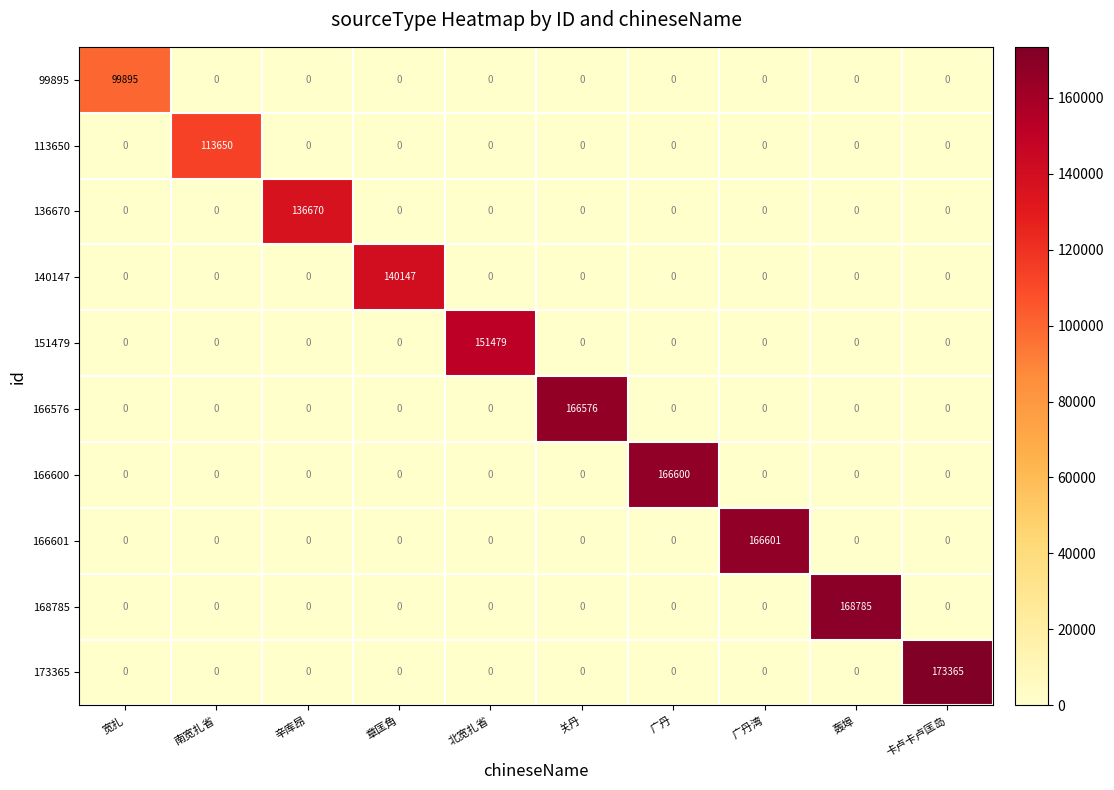

The 173365 series shows 110193 at 轰埠. True or false?

False